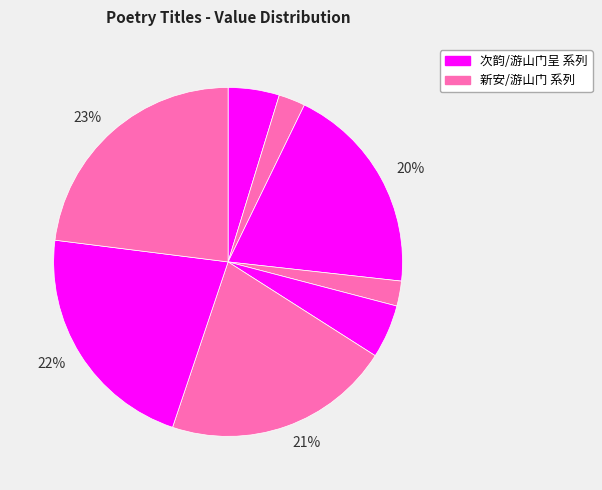

Does any single category account for the majority?

No